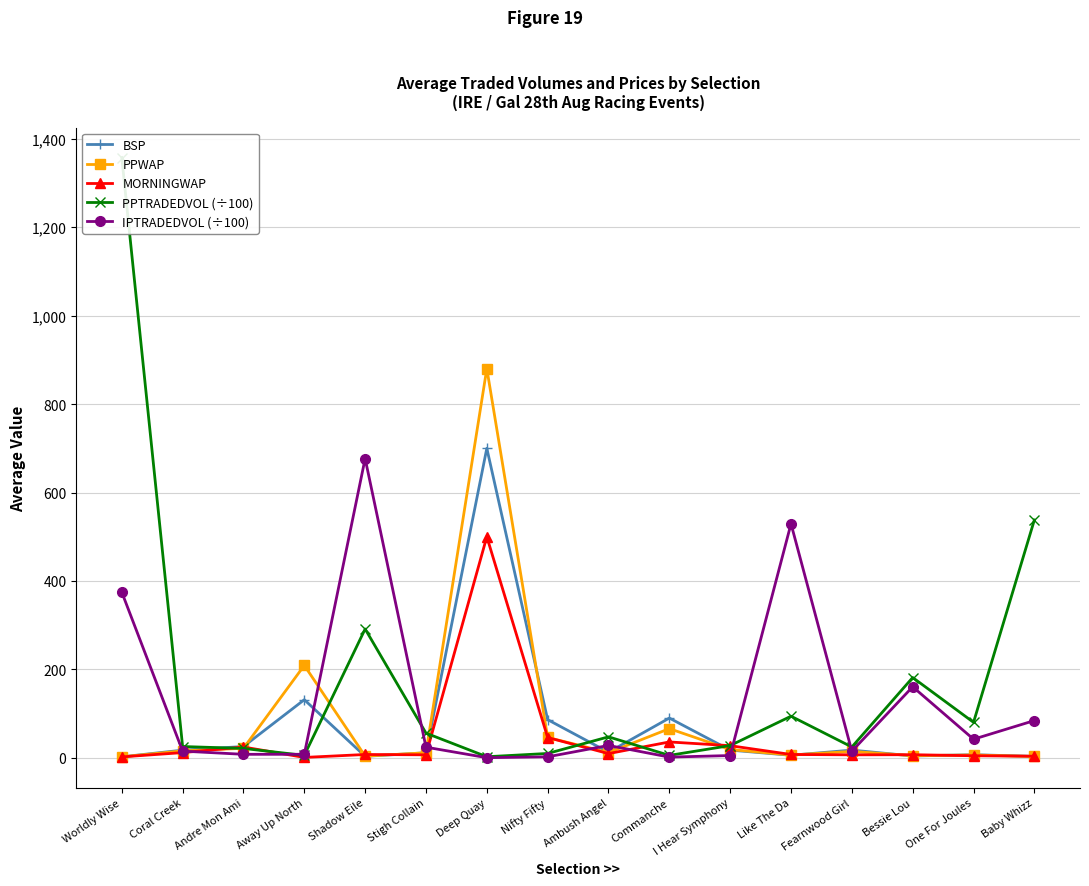

Between Worldly Wise and Deep Quay, which series saw the biggest shift?

PPTRADEDVOL (÷100)